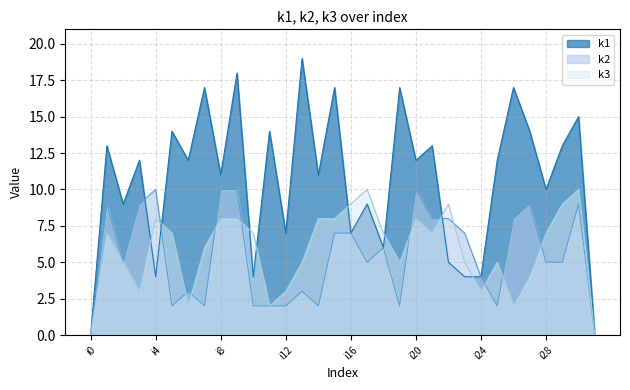

Which category has the lowest value in the k2 series?

i0